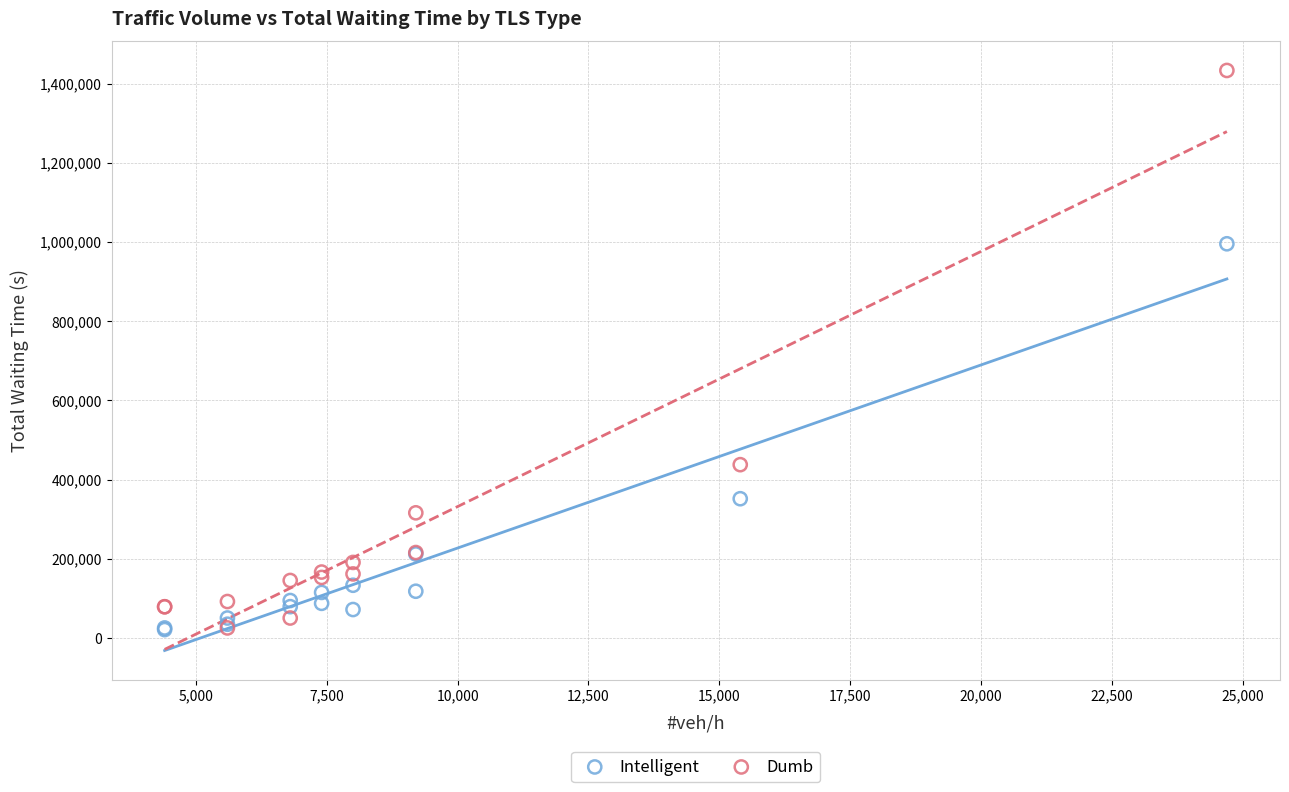

In the Intelligent series, what Y value is closest to 508133?

351446